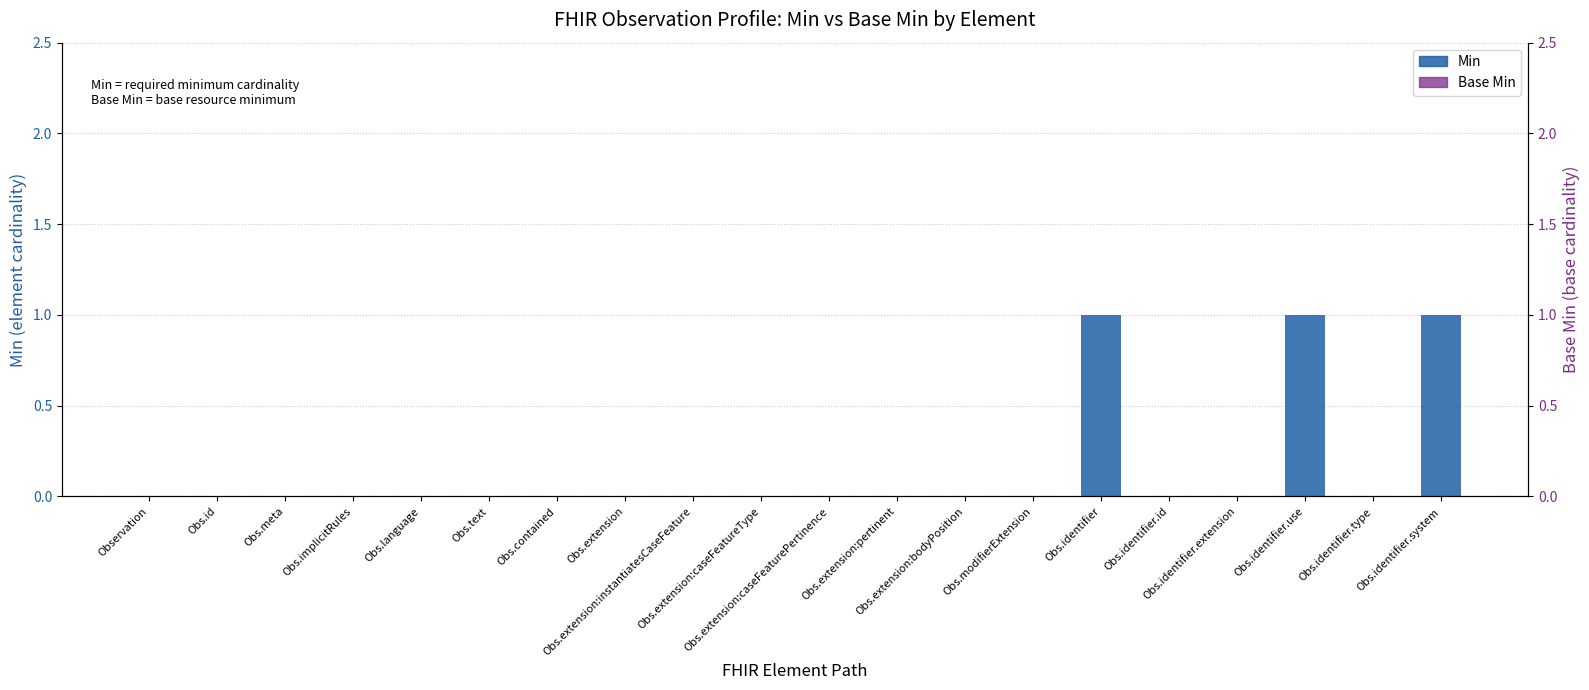

Which has a higher value, Obs.identifier.extension or Obs.id?

Obs.identifier.extension